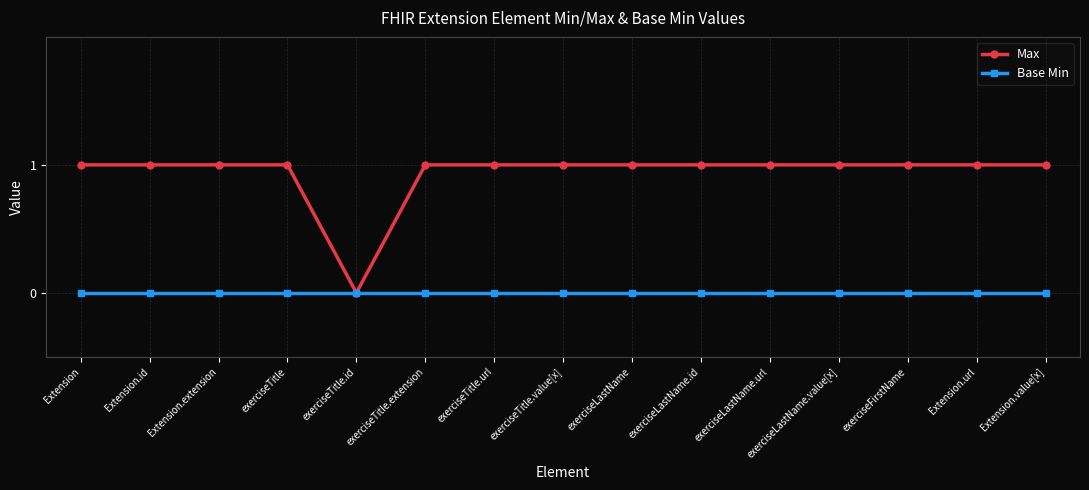

The Base Min series shows 0 at exerciseLastName.value[x]. True or false?

True